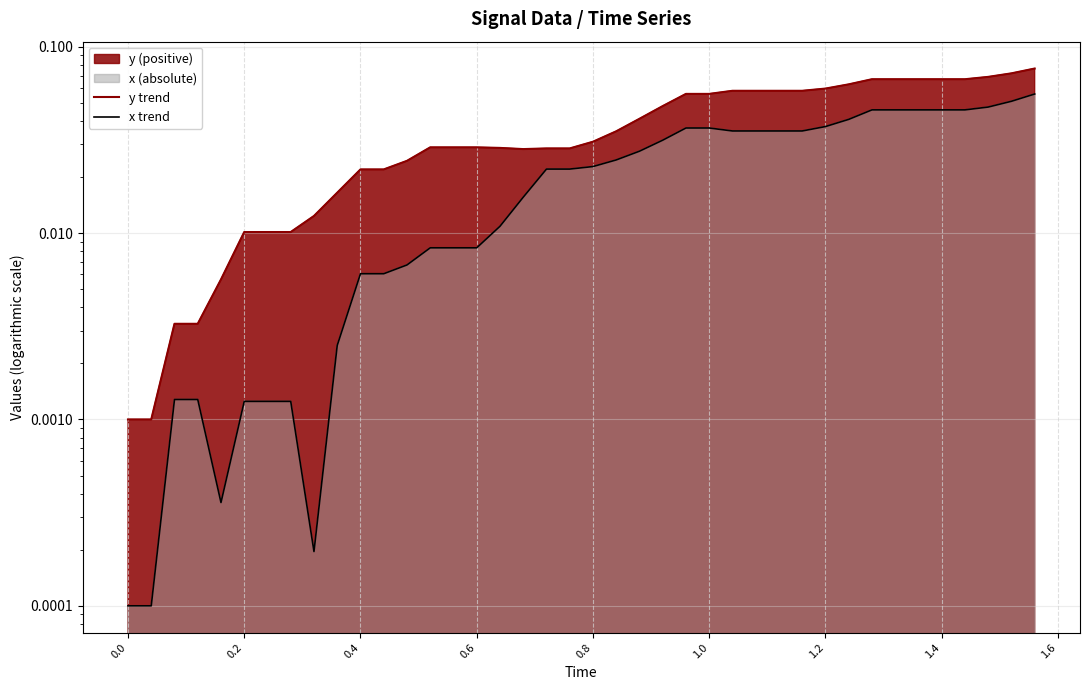

Reading left to right, transcribe all the data shown in this chart.

y trend: 0.0	0.0	0.0	0.0	0.0	0.0	0.0	0.0	0.0	0.0	0.0	0.0	0.0	0.0	0.0	0.0	0.0	0.0	0.0	0.0	0.0	0.0	0.0	0.0	0.1	0.1	0.1	0.1	0.1	0.1	0.1	0.1	0.1	0.1	0.1	0.1	0.1	0.1	0.1	0.1
x trend: 0.0	0.0	0.0	0.0	0.0	0.0	0.0	0.0	0.0	0.0	0.0	0.0	0.0	0.0	0.0	0.0	0.0	0.0	0.0	0.0	0.0	0.0	0.0	0.0	0.0	0.0	0.0	0.0	0.0	0.0	0.0	0.0	0.0	0.0	0.0	0.0	0.0	0.0	0.1	0.1